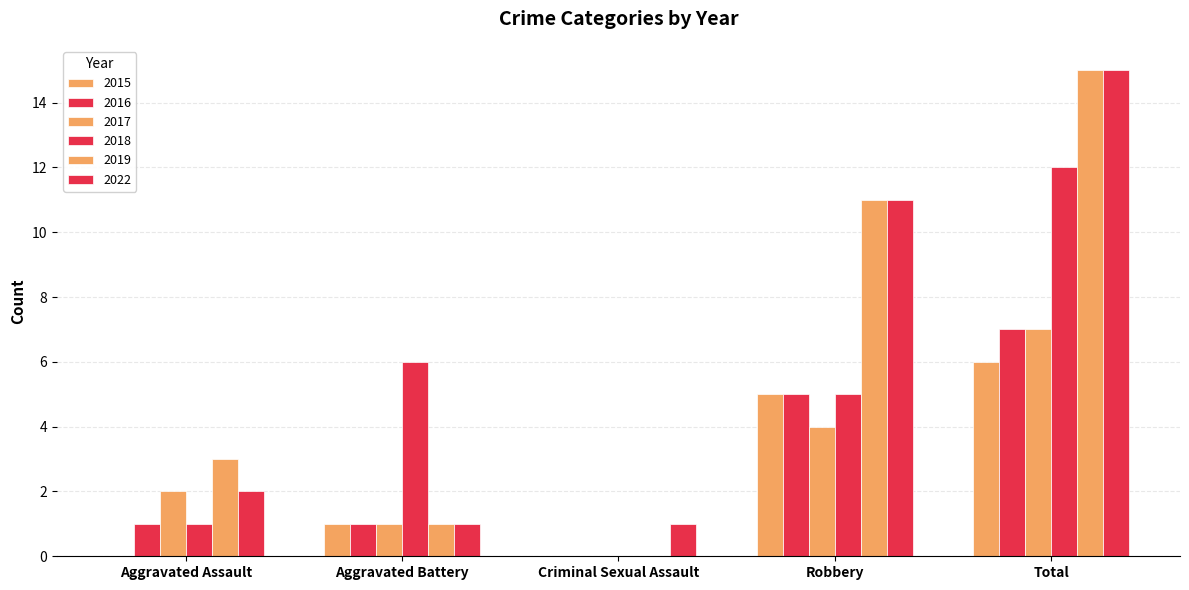

What position from the left is Aggravated Battery?

2